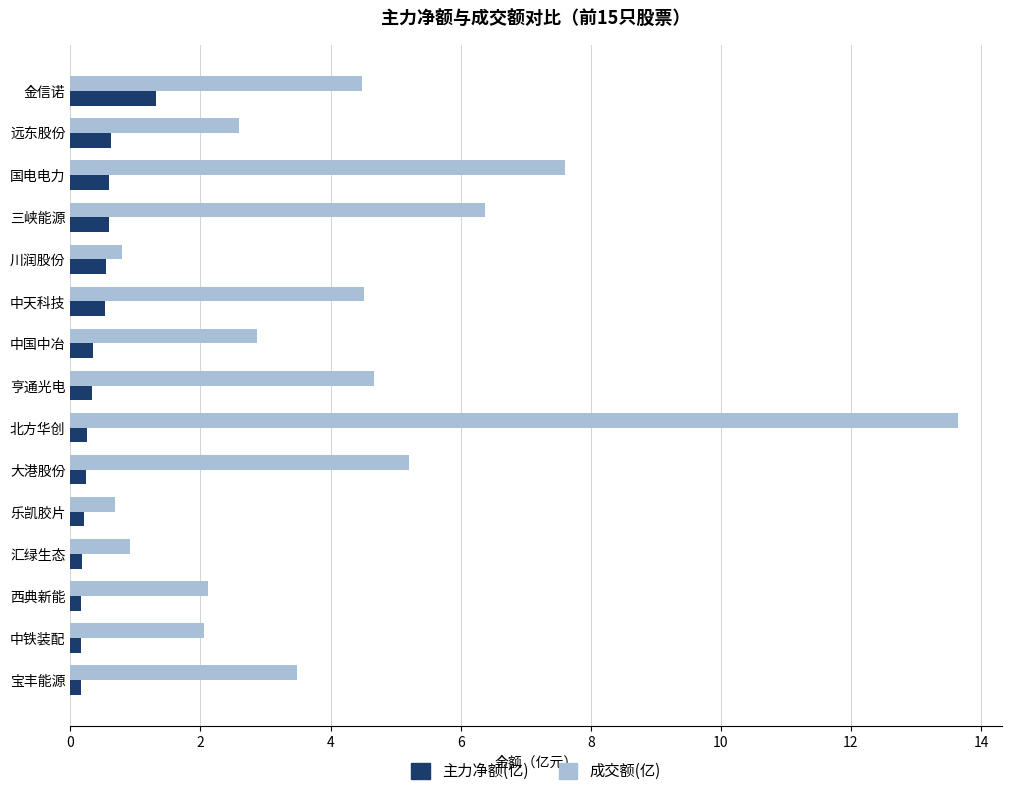

Which series changed the most between 金信诺 and 川润股份?

成交额(亿)